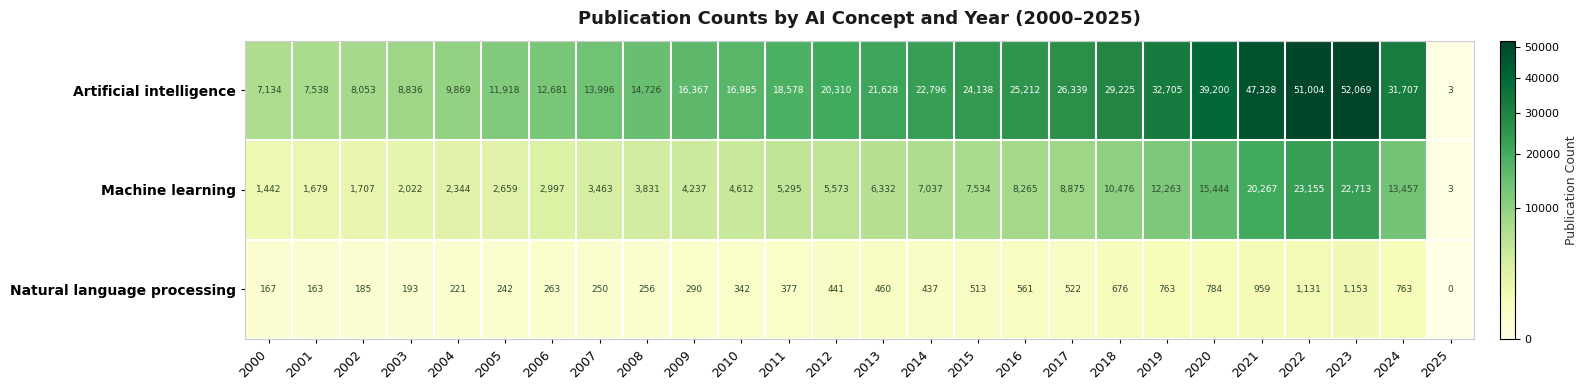

What value does the Natural language processing series have at 2020?

784